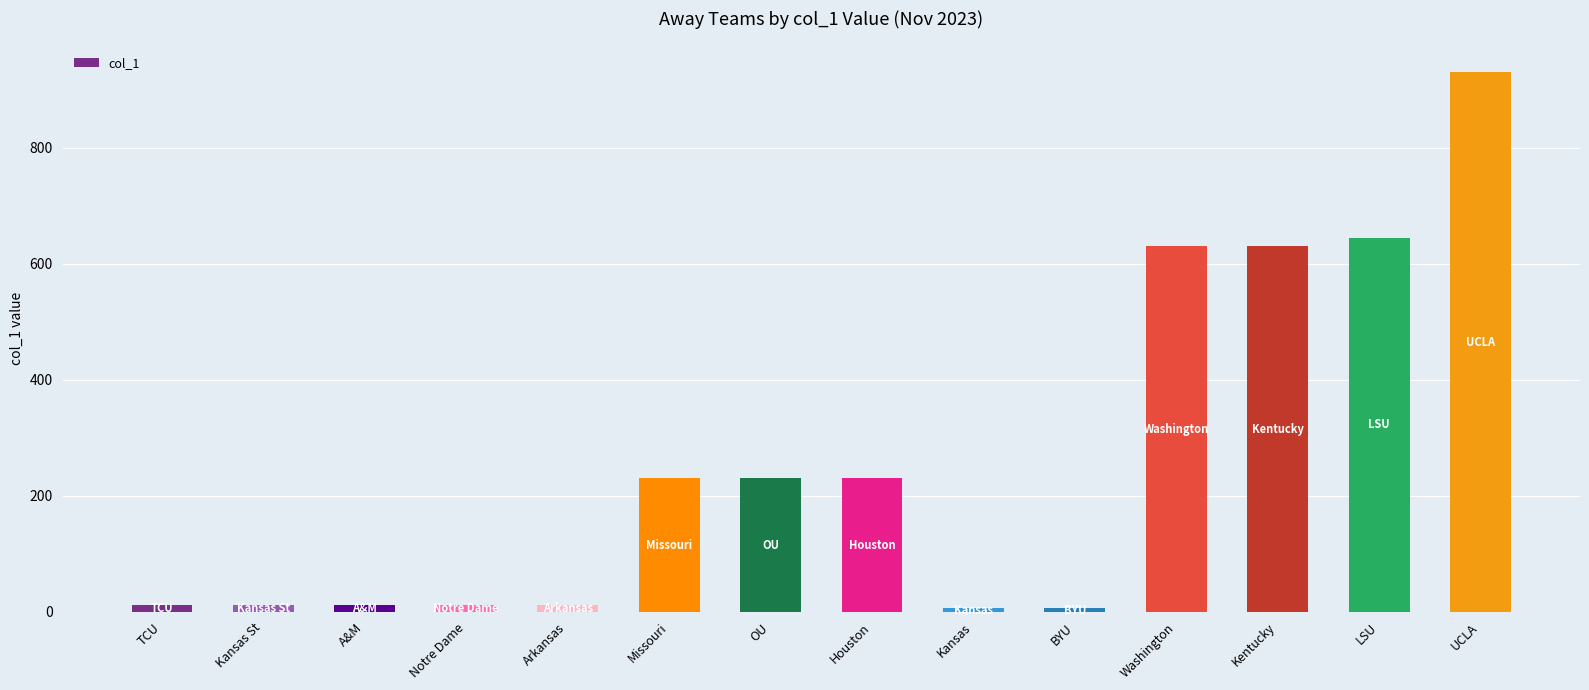

What is the greatest value displayed?

930